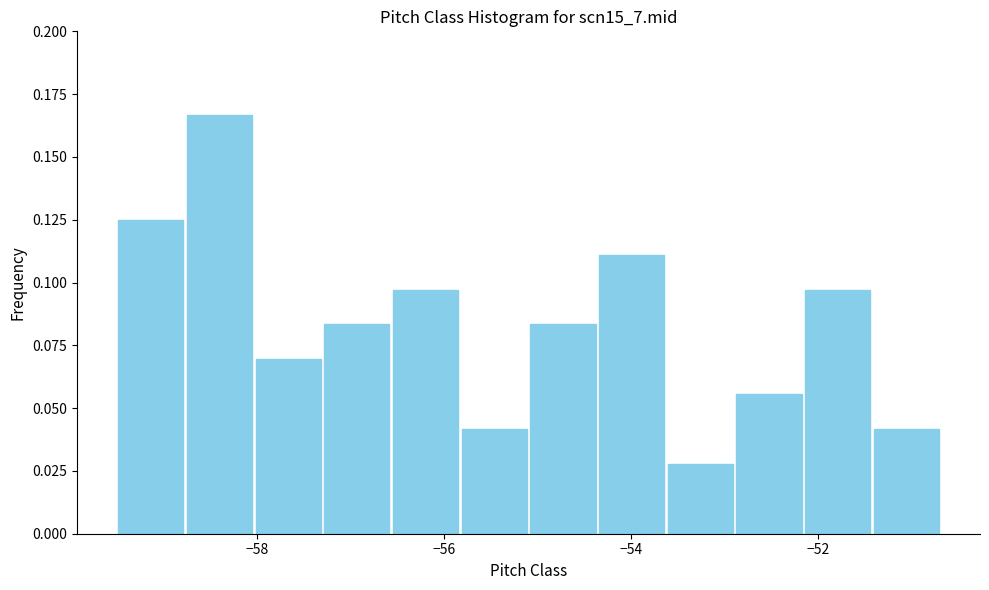

Around what value on the x-axis is the tallest bar? Give the approximate position of its centre, as read against the axis.

-58.4